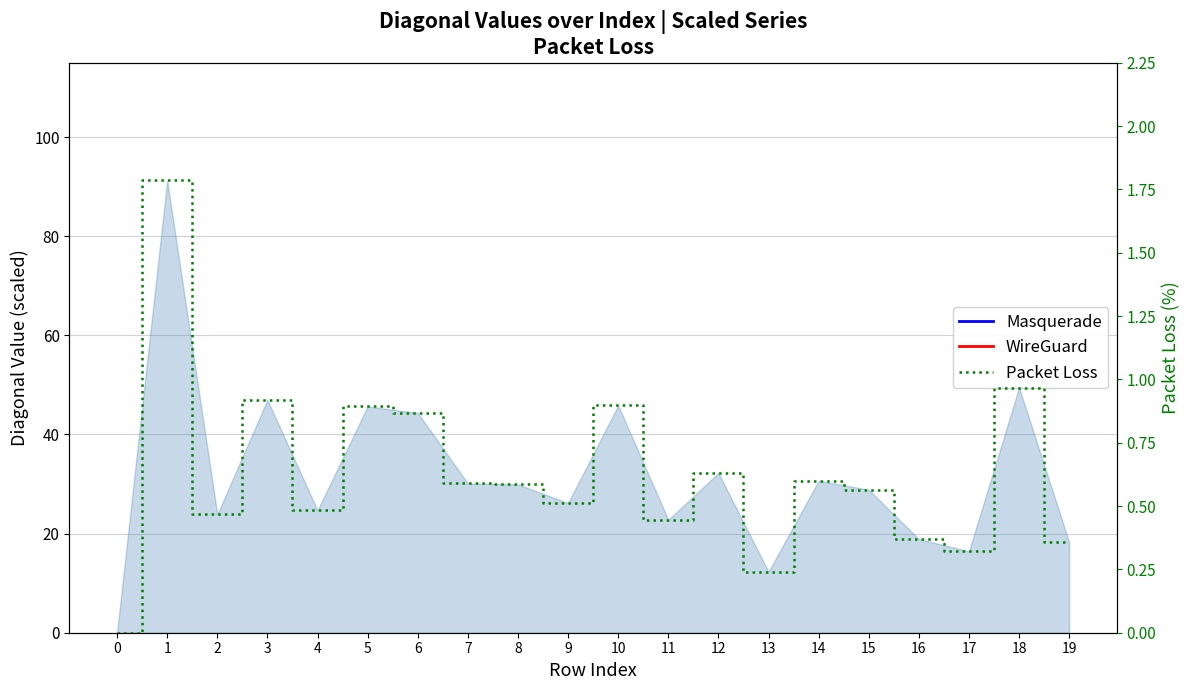

Which series has the largest total across all categories?

Masquerade